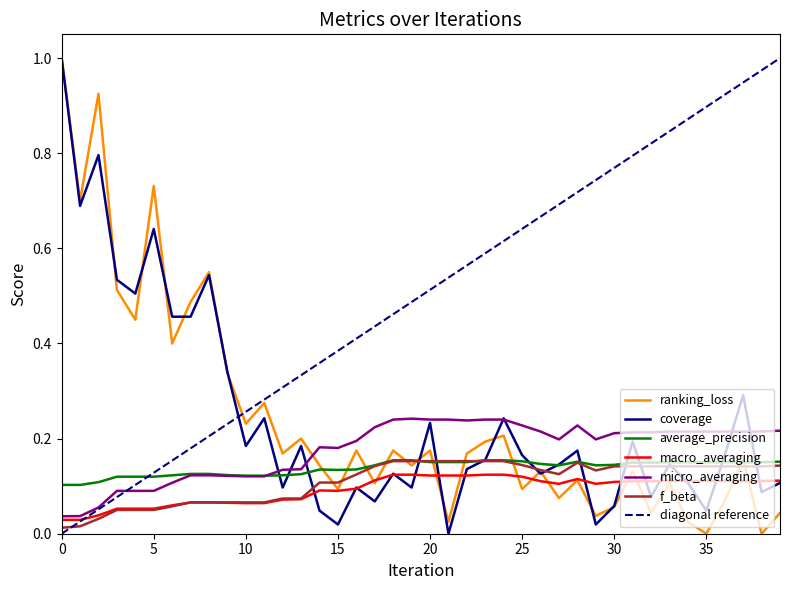

Between 16 and 18, which is larger?

16